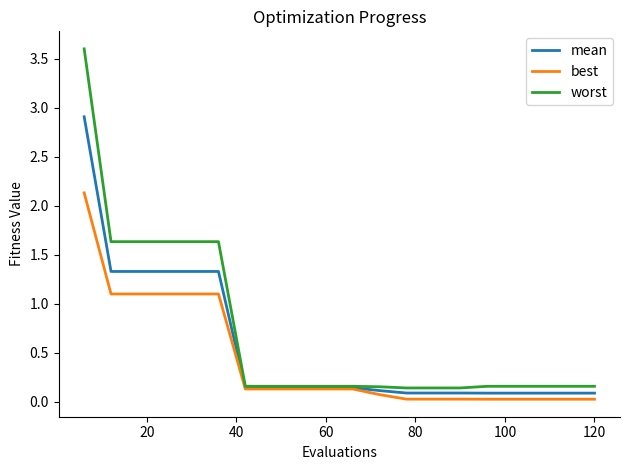

Which series has the widest spread of values?

worst